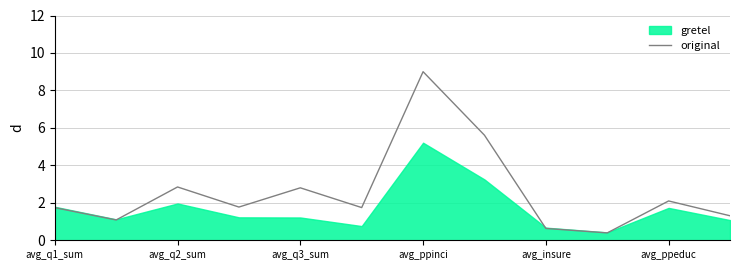

True or false: the data has more than 2 interior local peaks.

True